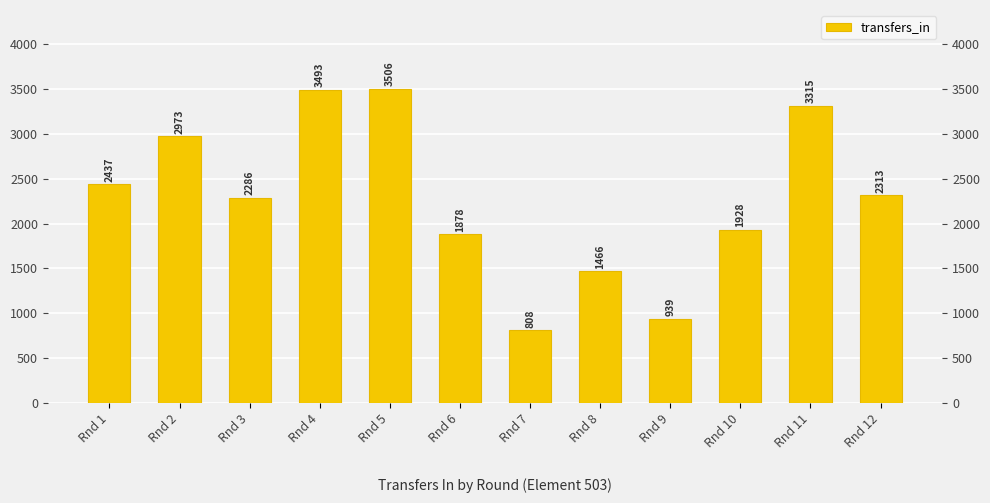

What is the change in value from Rnd 8 to Rnd 12?

+847